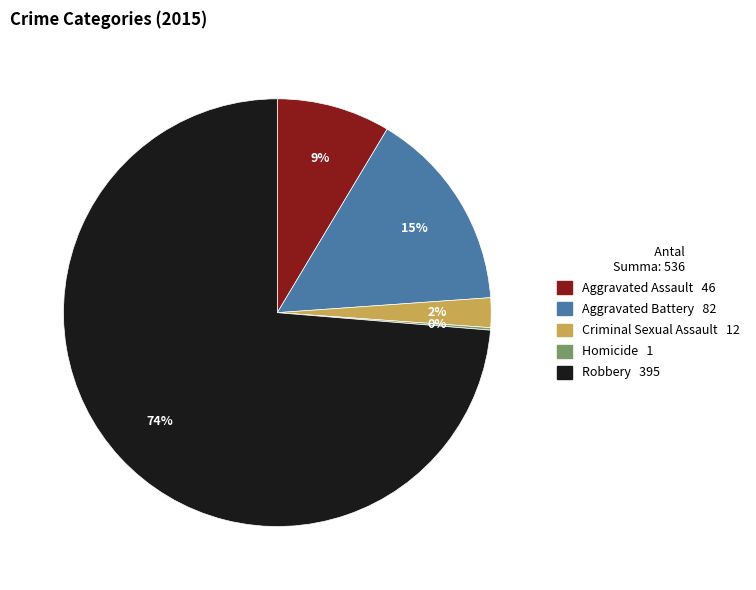

Which category has the biggest portion of the pie?

Robbery